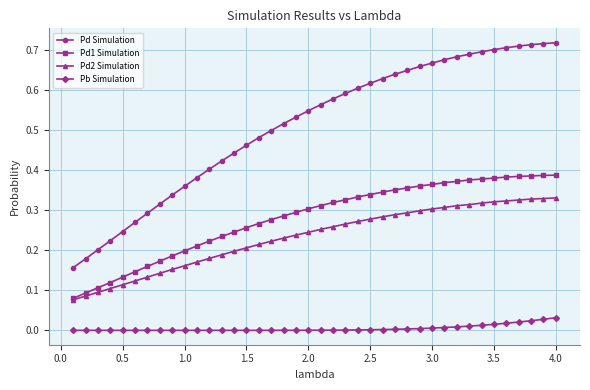

Which series has the largest total across all categories?

Pd Simulation